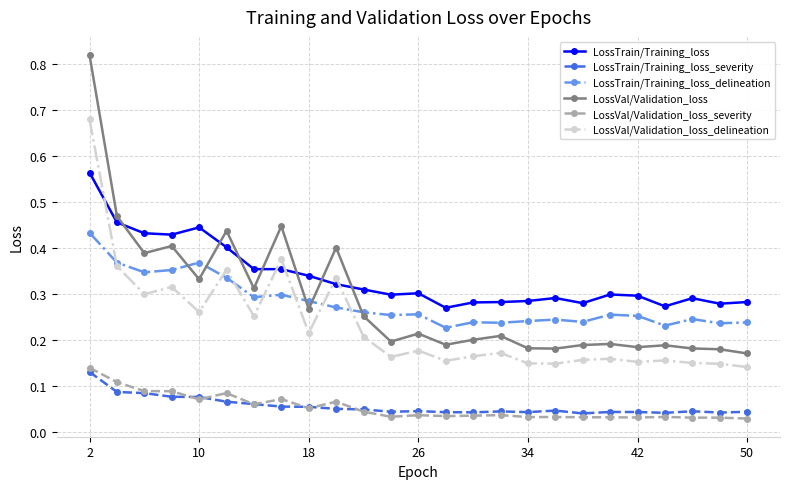

Count the LossTrain/Training_loss_delineation values in the range 0 to 1.

25